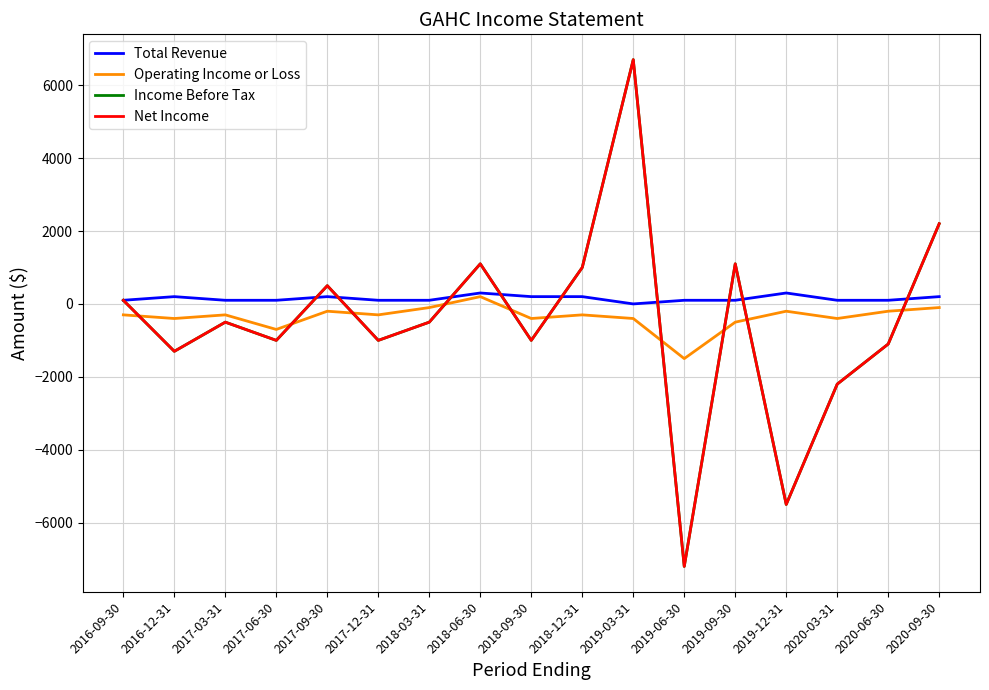

Does the chart have visible grid lines?

Yes